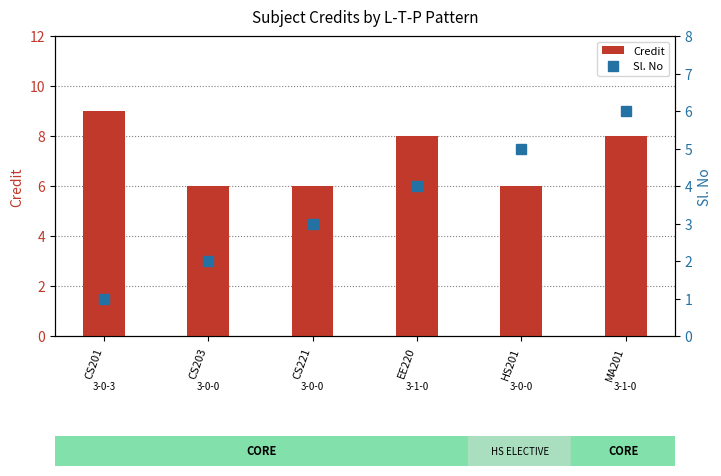

Is the value of Credit at CS203 greater than the value of Sl. No at HS201?

Yes